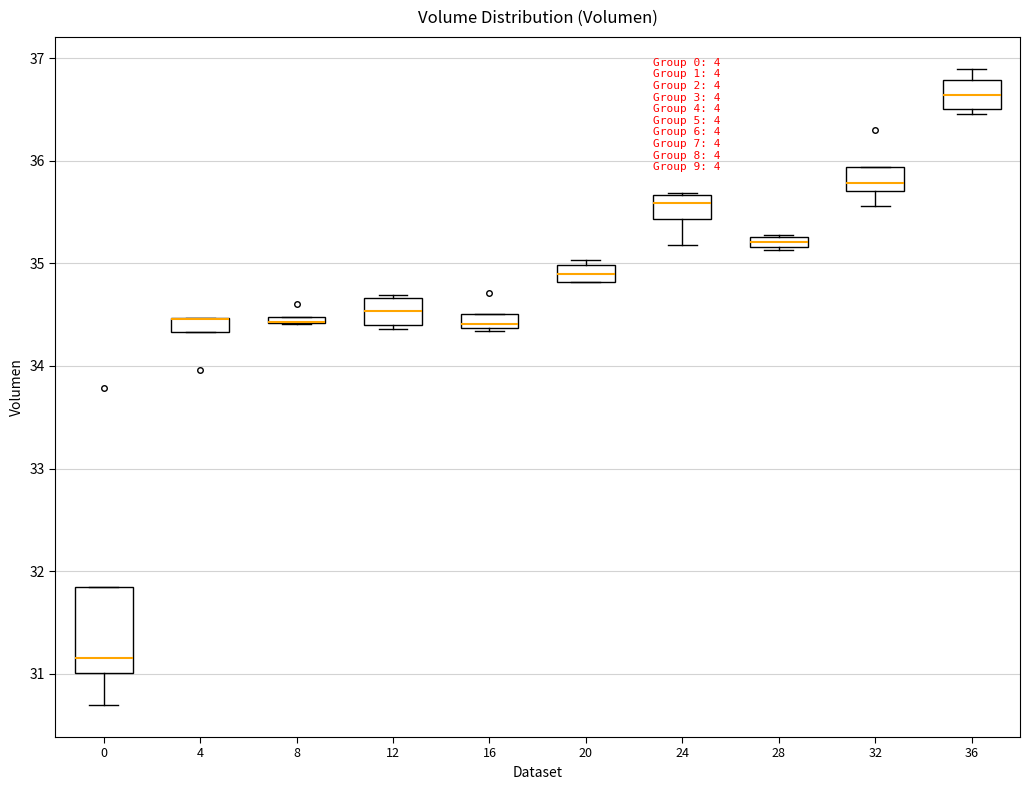

Which box is the tallest, from its lower edge to its upper edge?

0